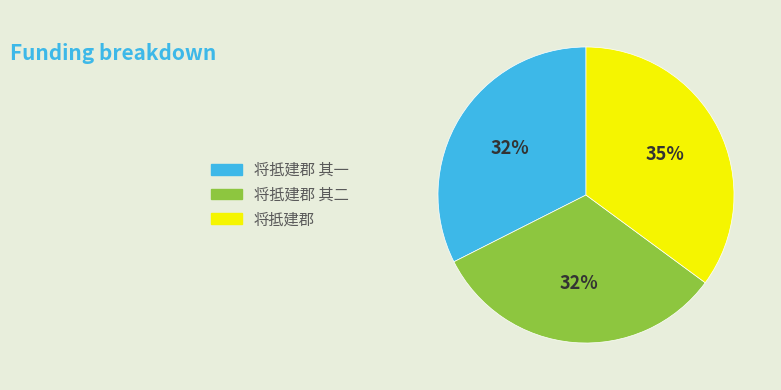

To the nearest percent, what is the average slice percentage?

33%